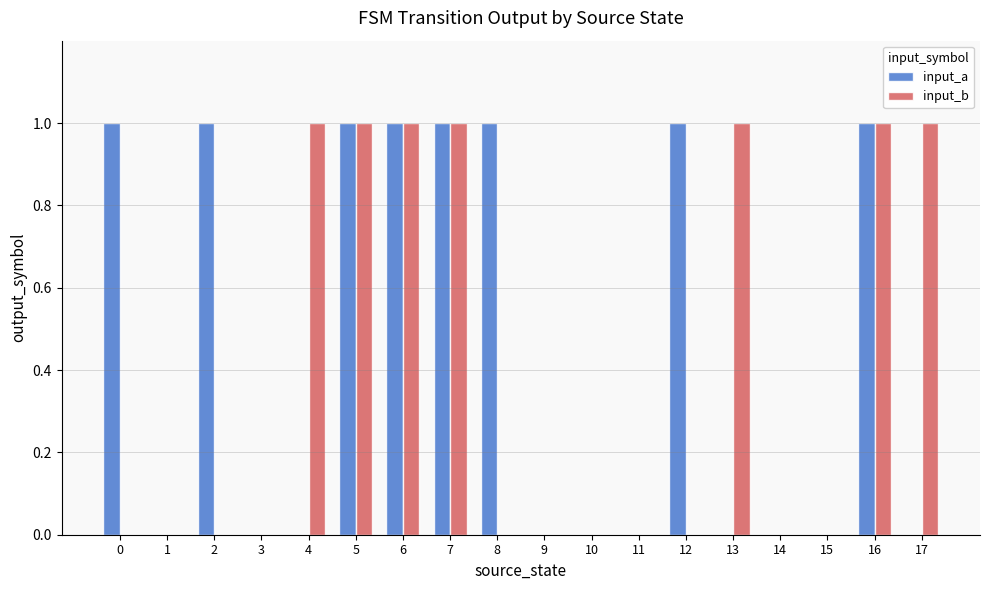

The value of input_b at 11 is 0. True or false?

True